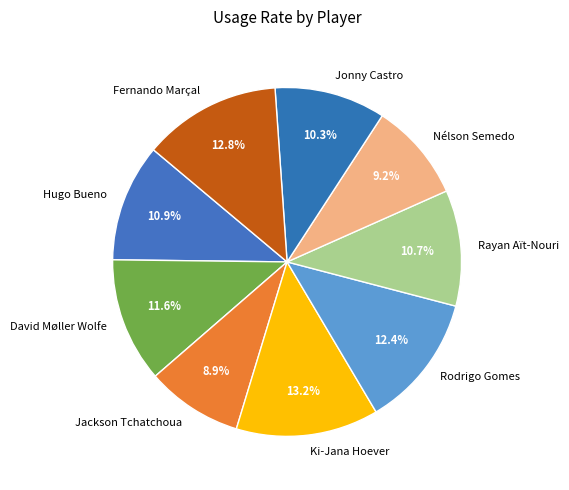

Count the number of slices in the pie.

9